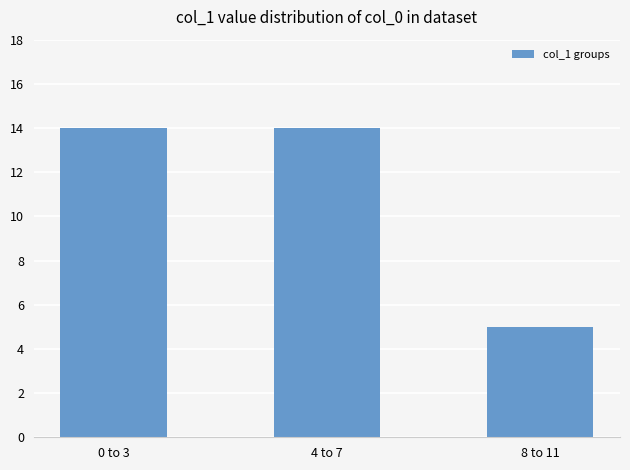

What is the label of the 1st bar from the left?

0 to 3